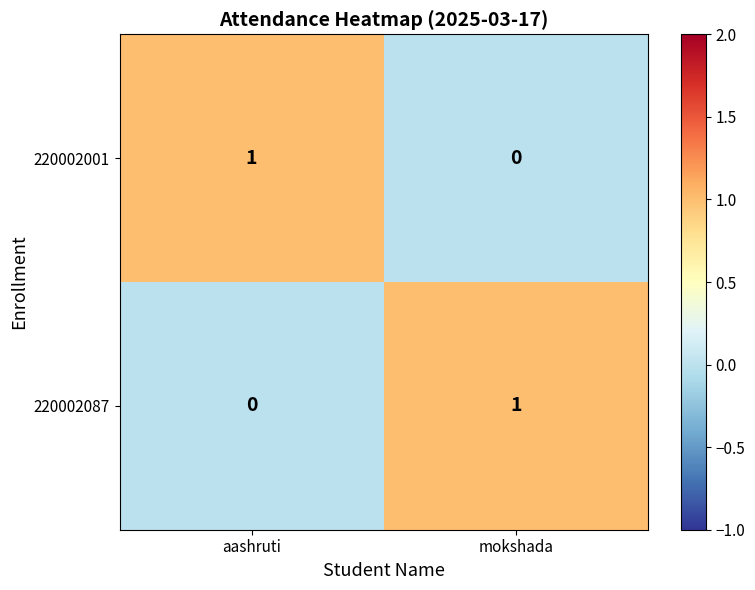

At how many categories does at least one series exceed 0?

2